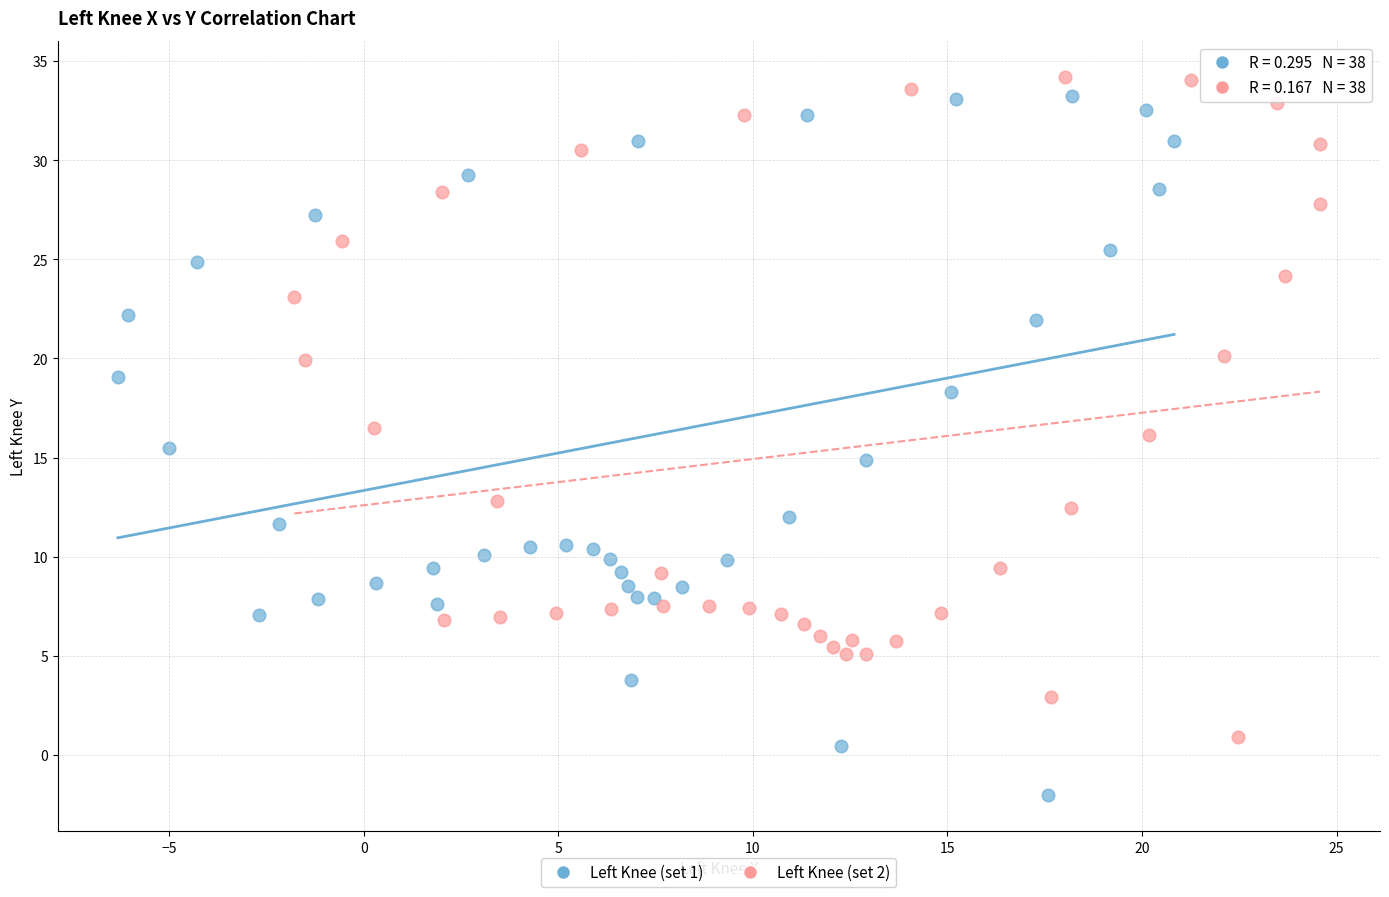

What are all the series names shown in the legend?

Left Knee (set 1), Left Knee (set 2)